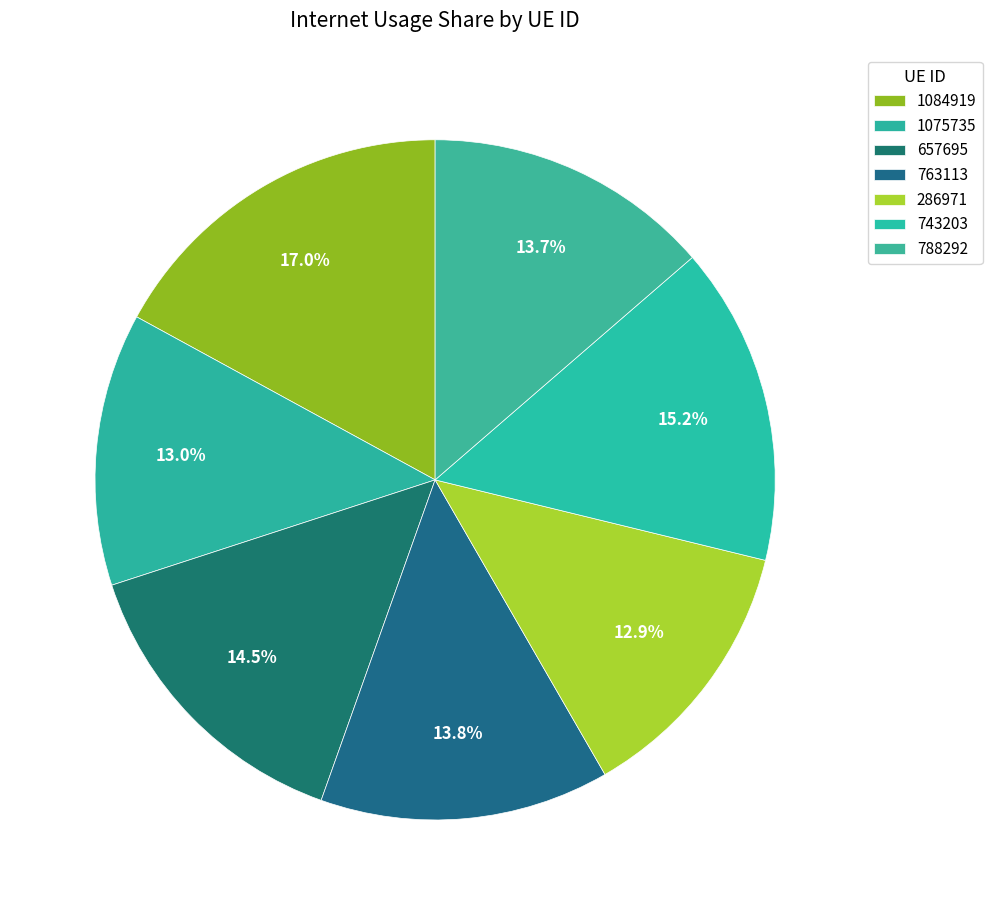

How much of the chart is everything except 1075735?

87.0%